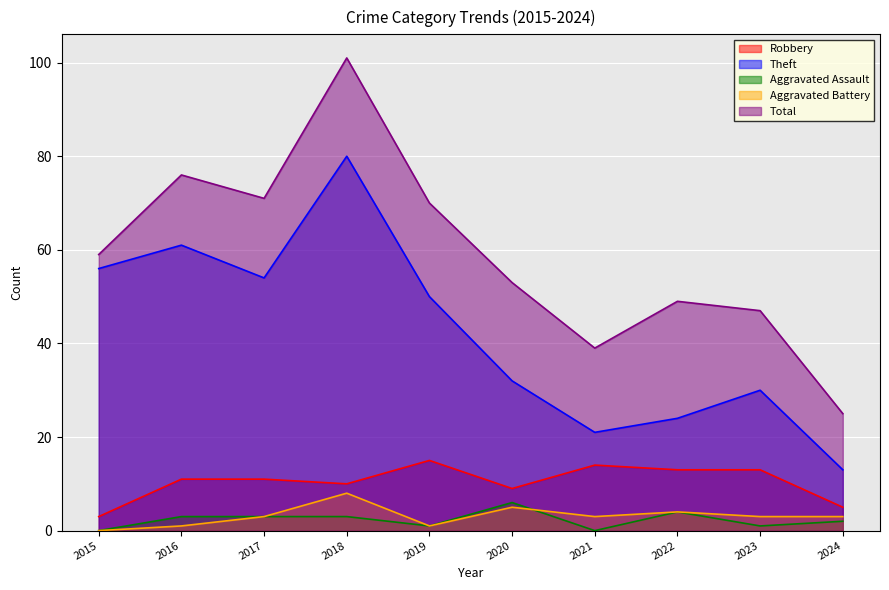

Reading left to right, transcribe all the data shown in this chart.

Robbery: 2015=3	2016=11	2017=11	2018=10	2019=15	2020=9	2021=14	2022=13	2023=13	2024=5
Theft: 2015=56	2016=61	2017=54	2018=80	2019=50	2020=32	2021=21	2022=24	2023=30	2024=13
Aggravated Assault: 2015=0	2016=3	2017=3	2018=3	2019=1	2020=6	2021=0	2022=4	2023=1	2024=2
Aggravated Battery: 2015=0	2016=1	2017=3	2018=8	2019=1	2020=5	2021=3	2022=4	2023=3	2024=3
Total: 2015=59	2016=76	2017=71	2018=101	2019=70	2020=53	2021=39	2022=49	2023=47	2024=25